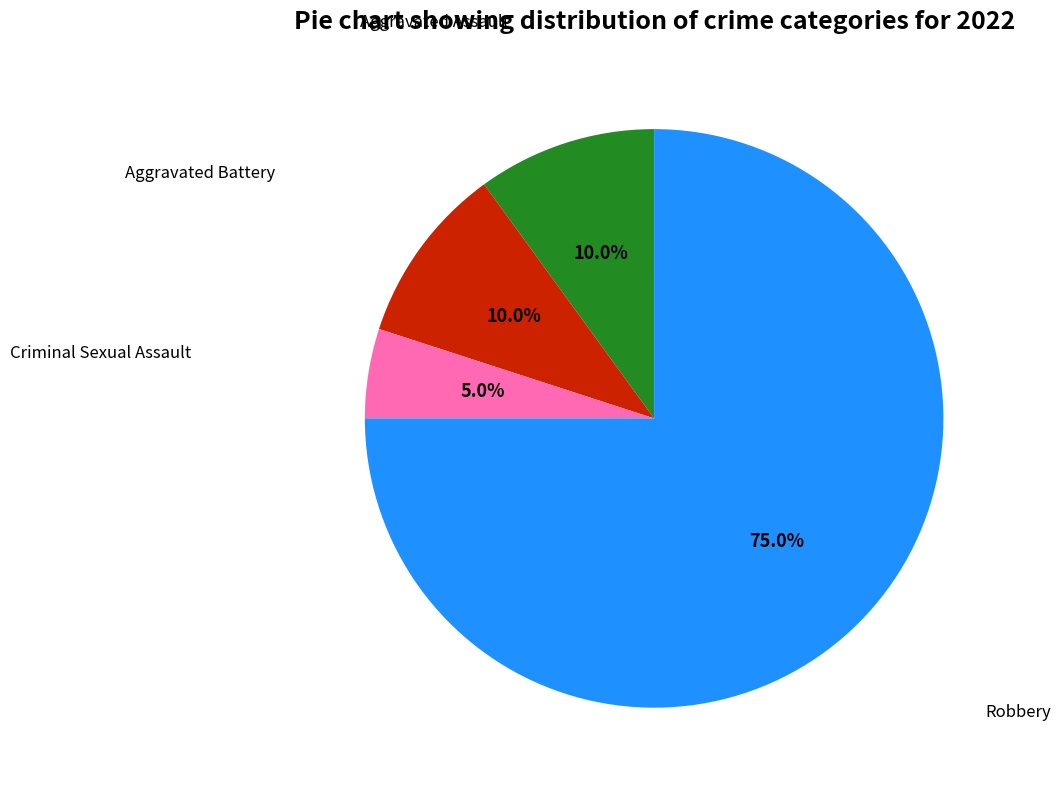

Does any single category account for the majority?

Yes